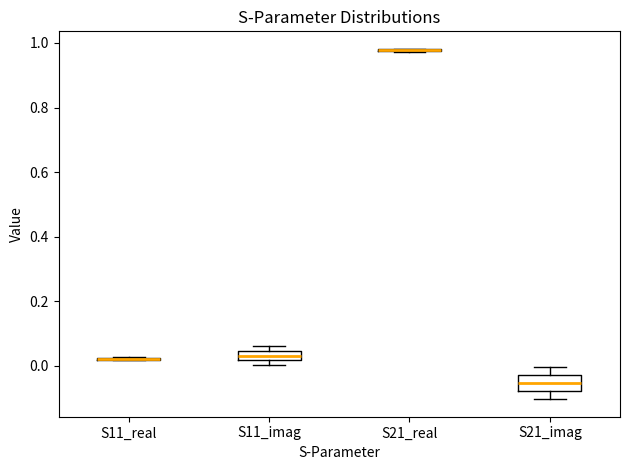

Which box is the tallest, from its lower edge to its upper edge?

S21_imag